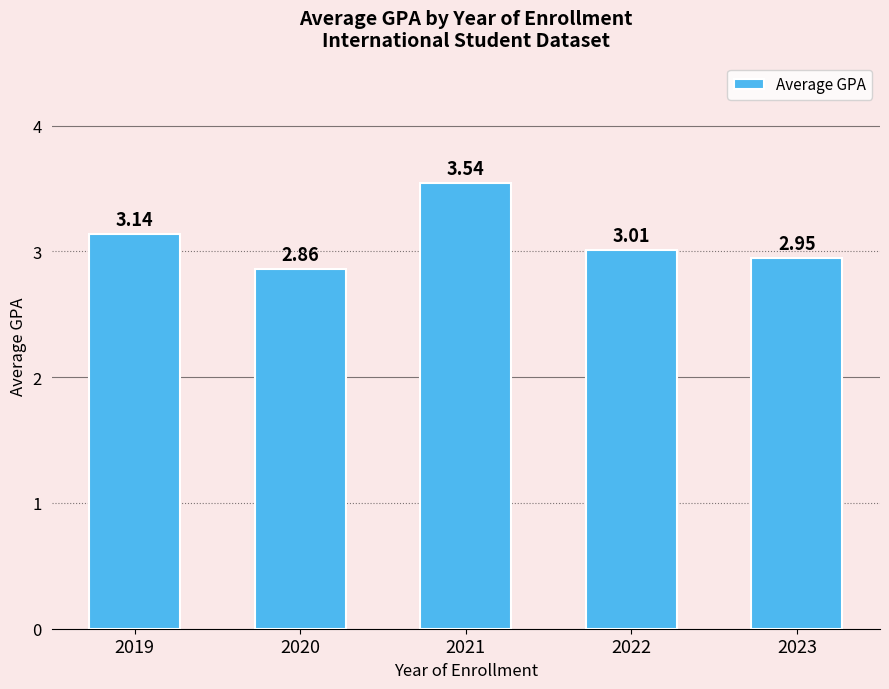

Which has a higher value, 2022 or 2019?

2019